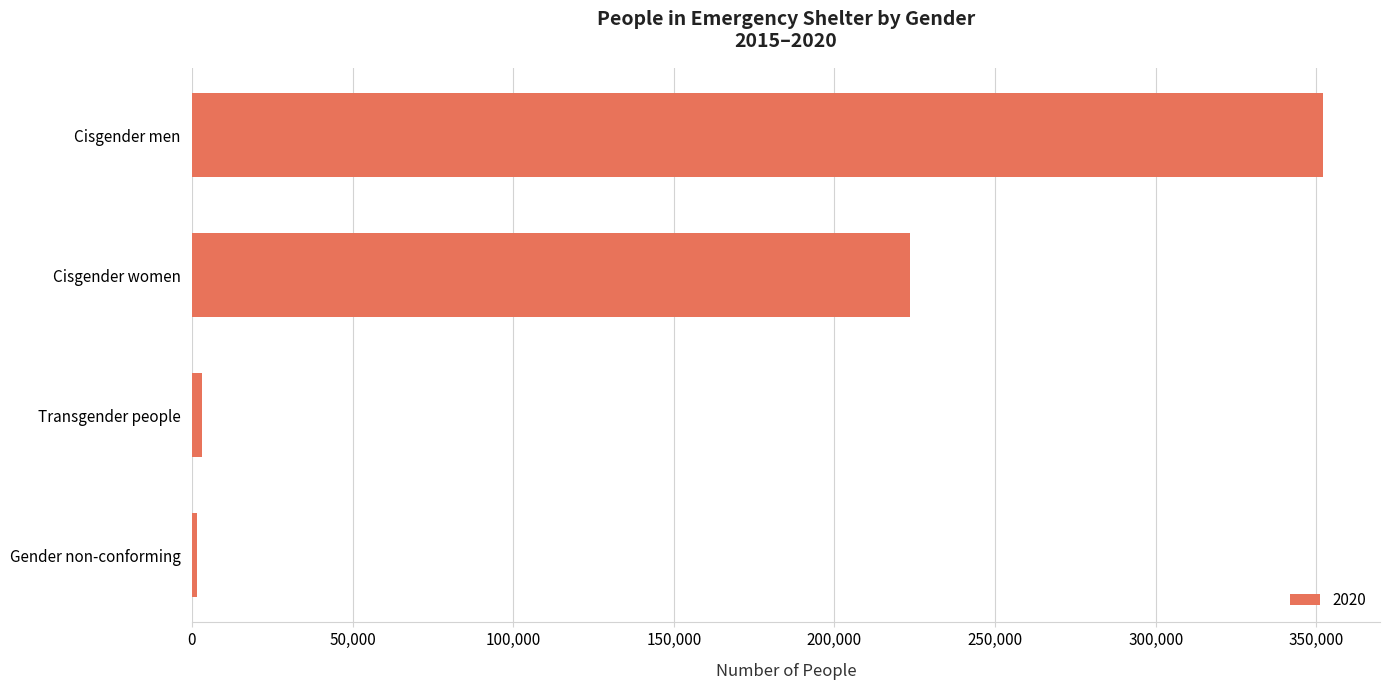

Reading bottom to top, what are all the values shown in this chart?

Gender non-conforming=1460	Transgender people=3161	Cisgender women=223578	Cisgender men=352211